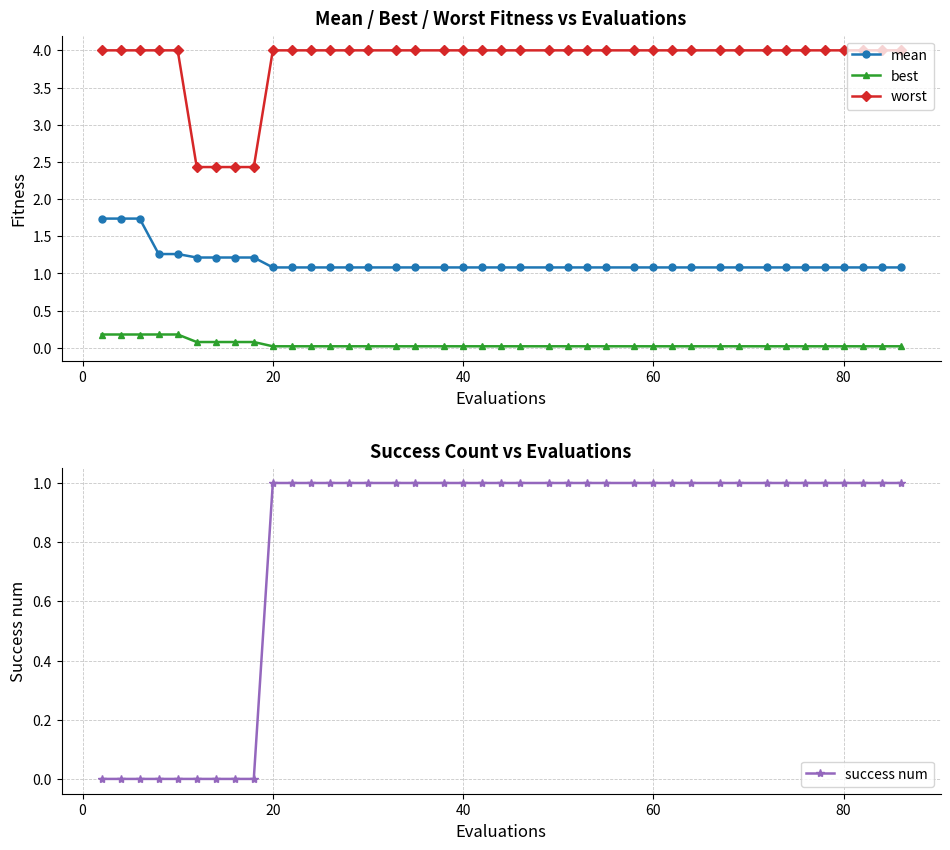

What is the maximum value for worst?

4.0